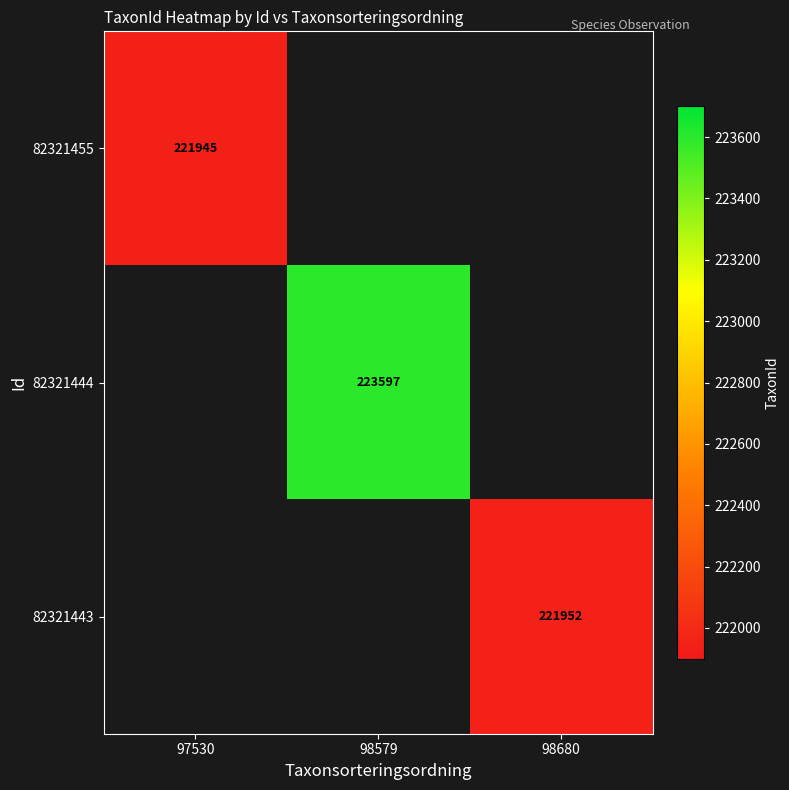

What is the maximum value shown in the chart?

223597.0